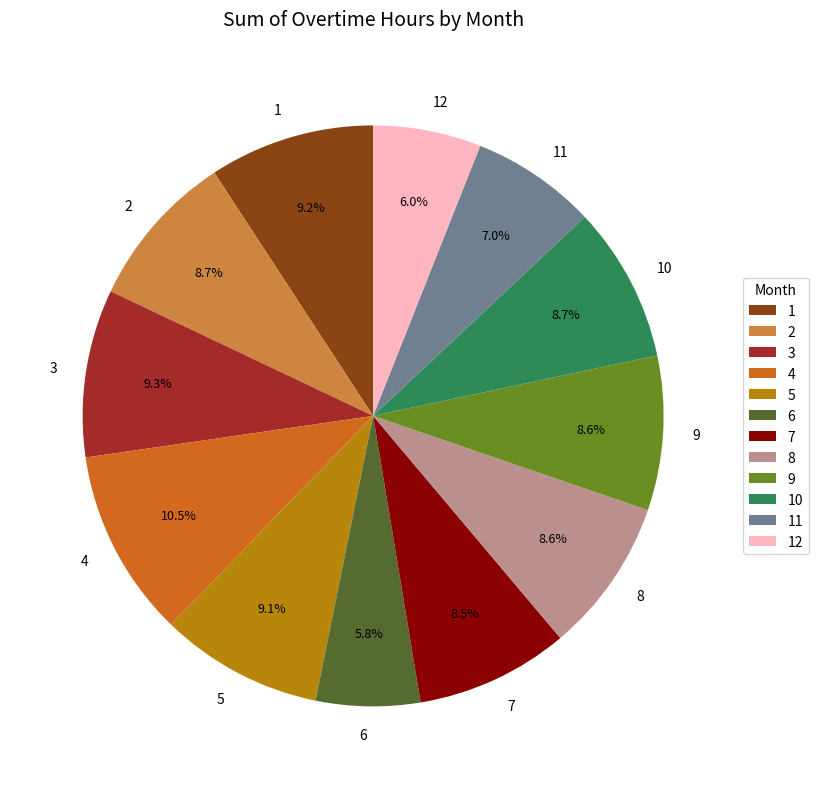

Combined, do 7 and 12 account for over 50%?

No